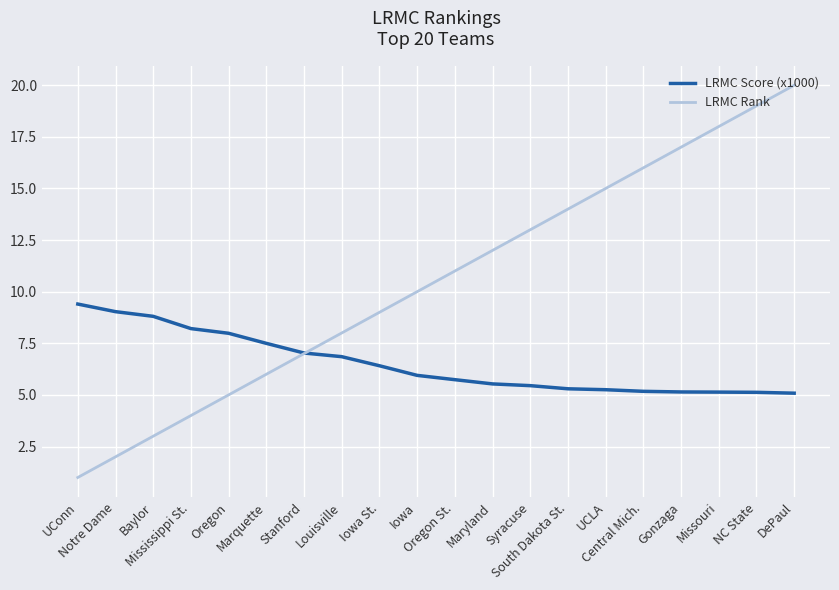

Which series ends up on top after the final intersection of LRMC Rank and LRMC Score (x1000)?

LRMC Rank